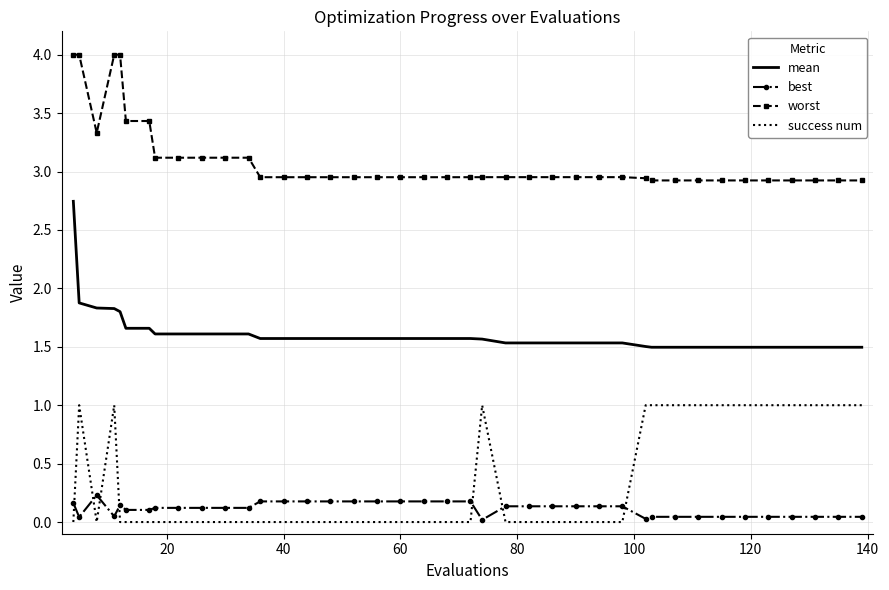

What is the lowest value of the mean series?

1.5